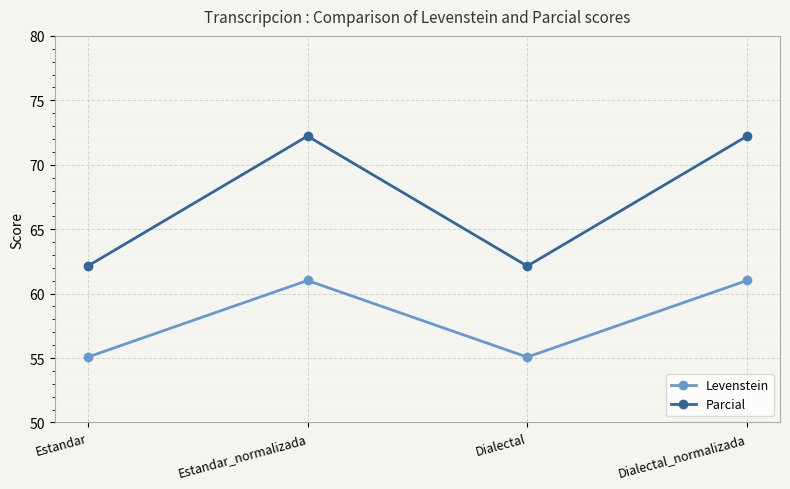

What is the spread (max minus min) of values at Estandar?

7.1